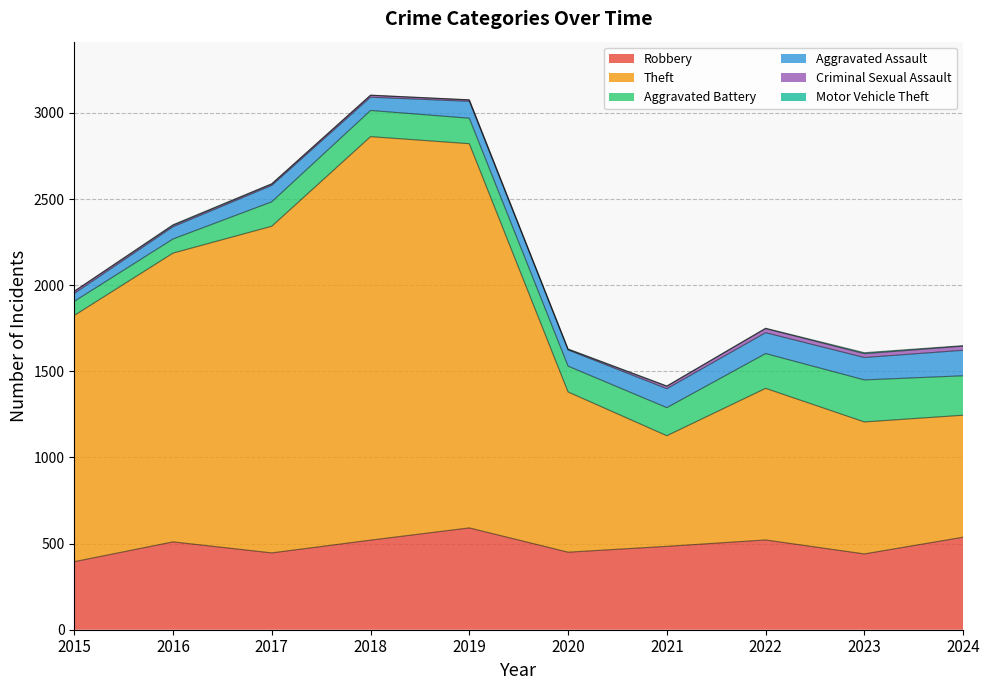

How many values in the Robbery series are below 510?

5